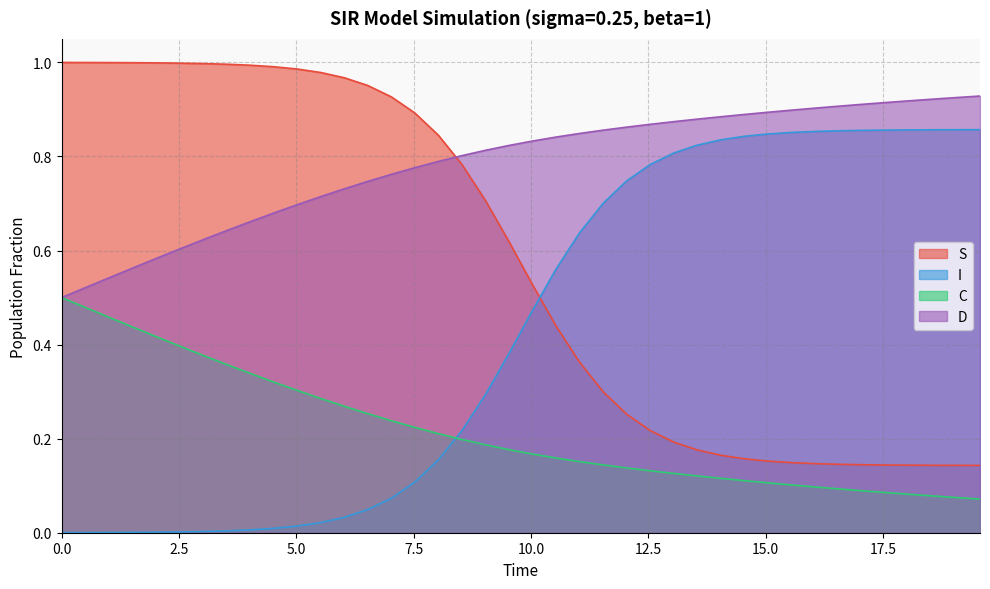

What is the difference between the maximum and minimum values in the I series?

0.9